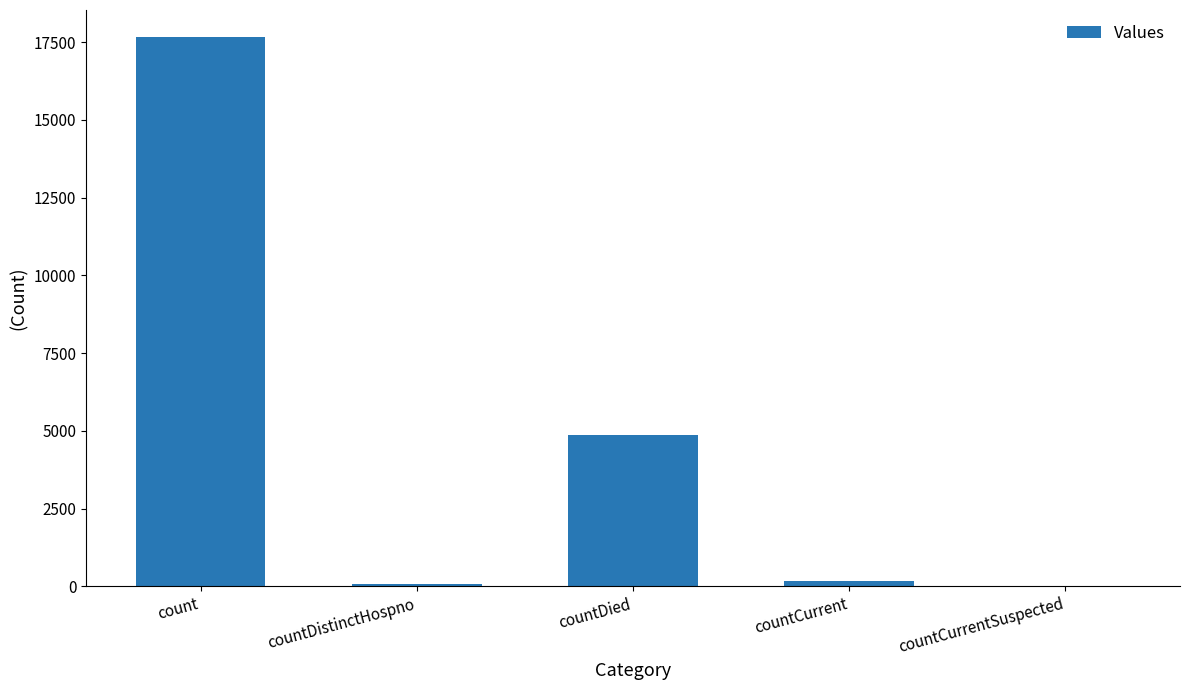

What is the sum of all values?

22732